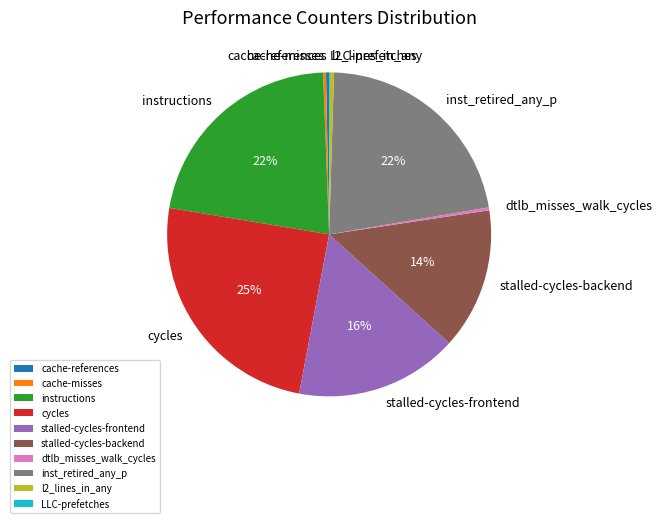

Is the sum of cache-references and instructions greater than half?

No